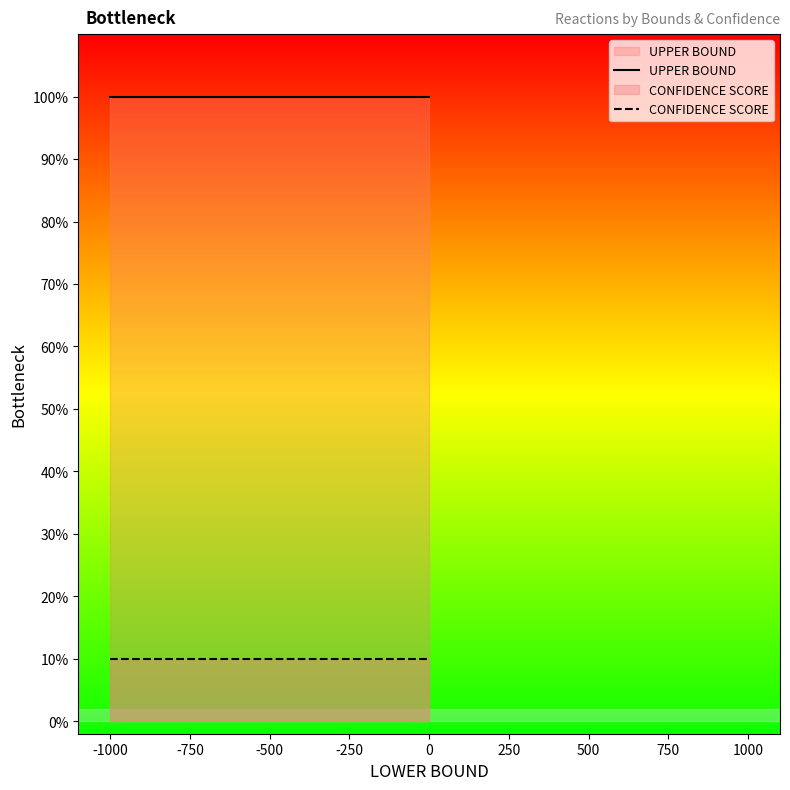

Rank the series by their average value, from lowest to highest.

CONFIDENCE SCORE, UPPER BOUND